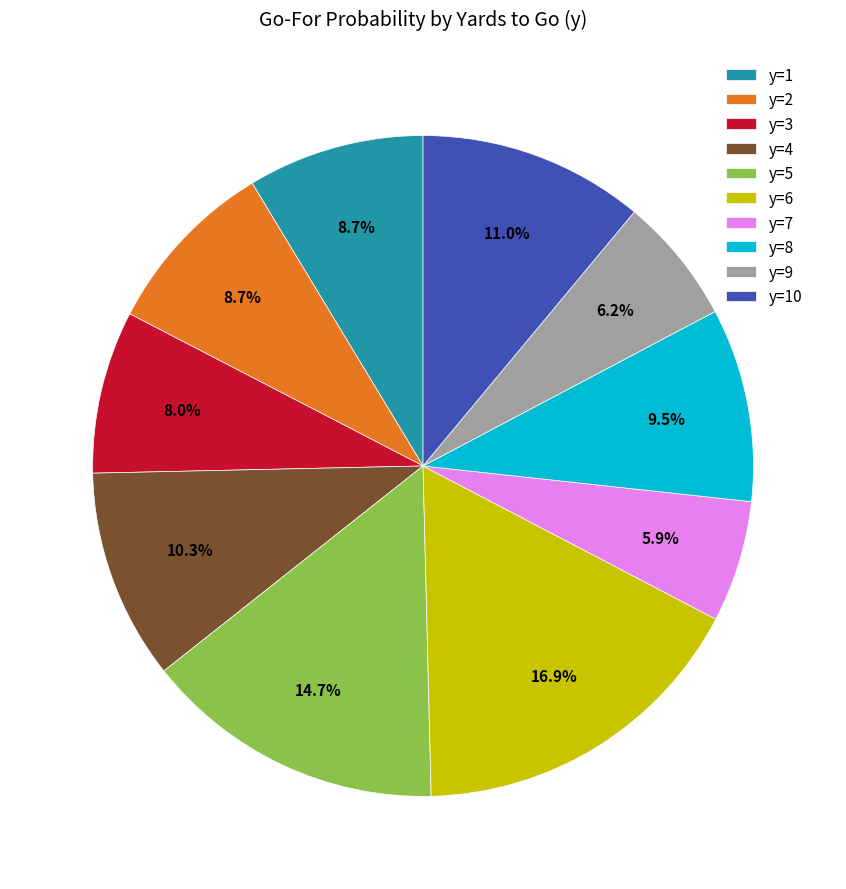

To the nearest percent, what percentage of the pie is y=10?

11%